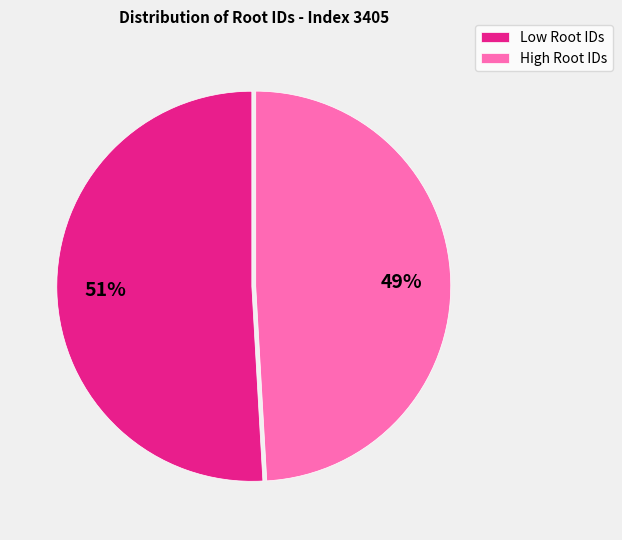

Combined, do High Root IDs and Low Root IDs account for over 50%?

Yes